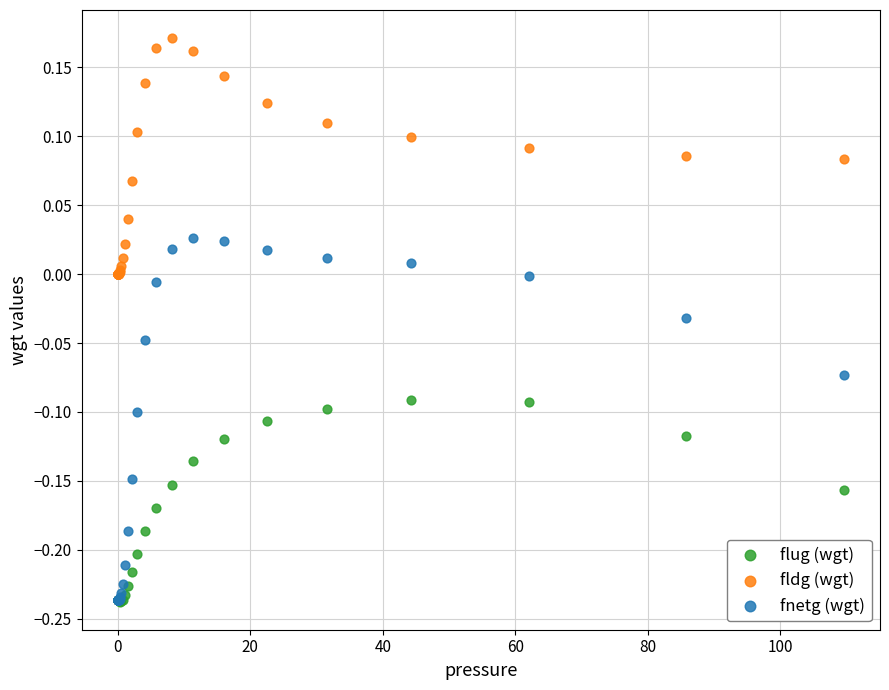

What are all the series names shown in the legend?

flug (wgt), fldg (wgt), fnetg (wgt)